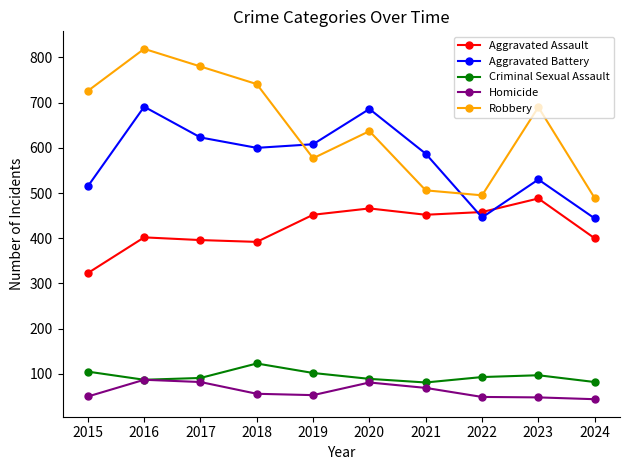

What are all the series names shown in the legend?

Aggravated Assault, Aggravated Battery, Criminal Sexual Assault, Homicide, Robbery